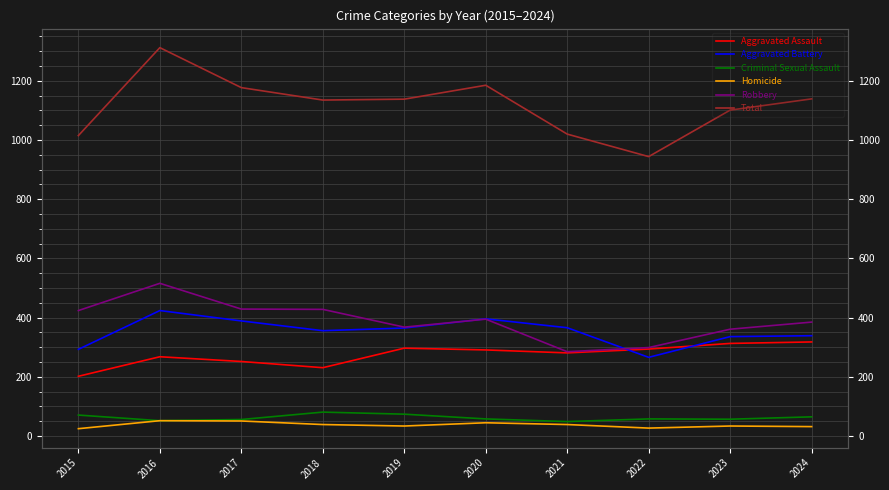

Reading left to right, list all the values displayed in this chart.

Aggravated Assault: 202	268	252	231	297	291	281	294	313	318
Aggravated Battery: 293	424	389	356	365	396	366	266	336	339
Criminal Sexual Assault: 71	52	56	81	74	58	49	58	57	65
Homicide: 25	52	51	39	34	45	39	27	34	32
Robbery: 424	516	429	428	368	395	285	299	361	385
Total: 1015	1312	1177	1135	1138	1185	1020	944	1101	1139